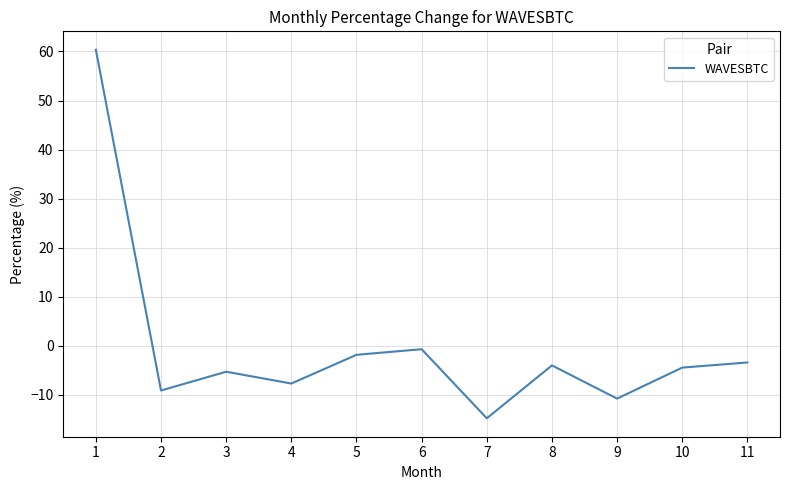

What is the minimum value shown in the chart?

-14.8